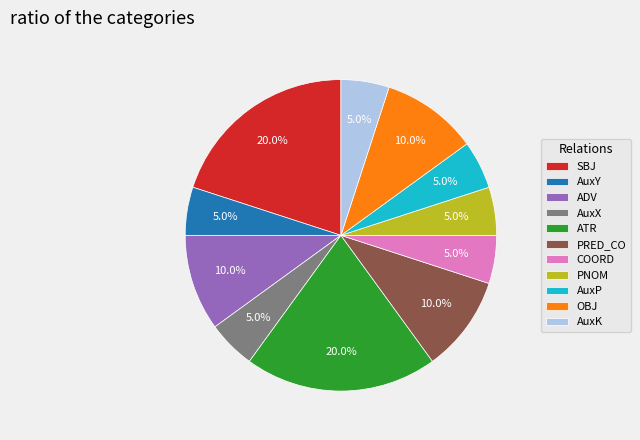

Is there any slice that represents more than half of the pie?

No